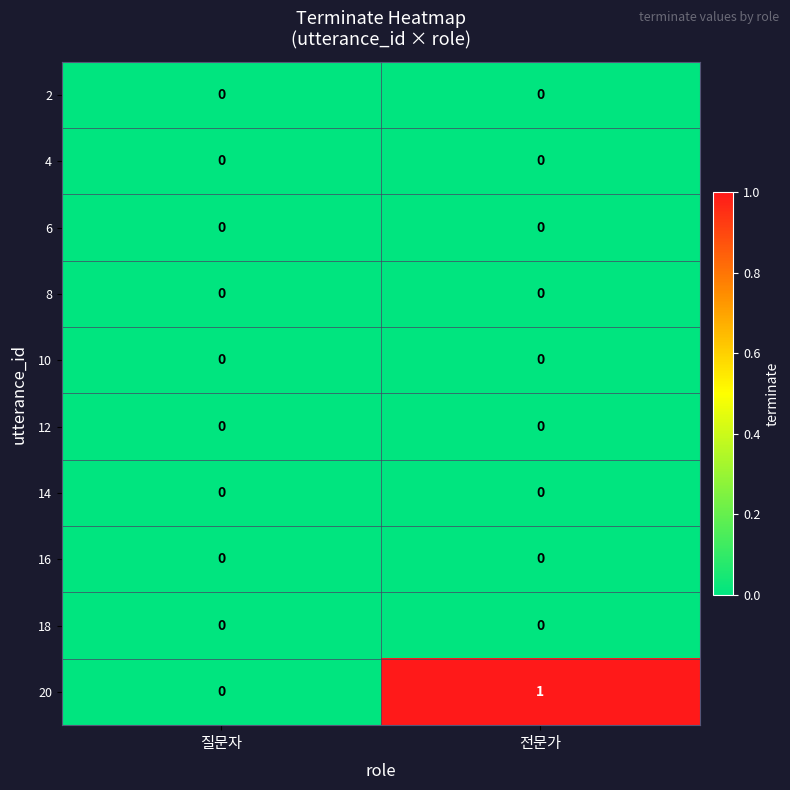

Which series has the widest spread of values?

20